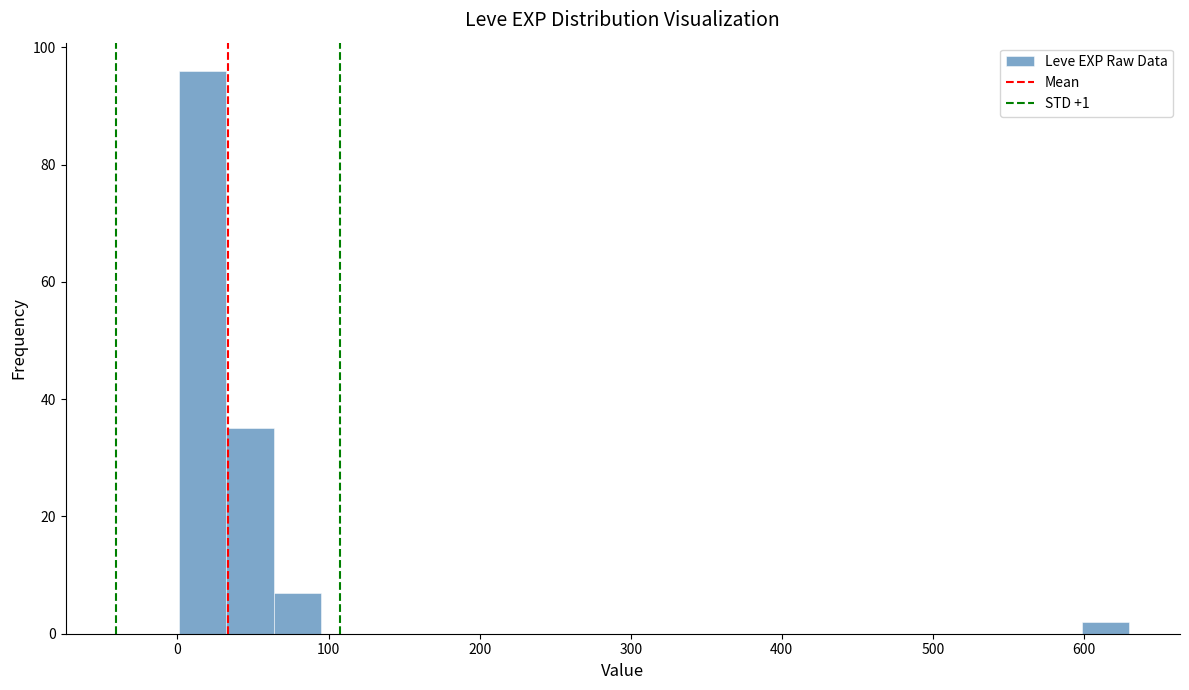

Around what value on the x-axis is the tallest bar? Give the approximate position of its centre, as read against the axis.

20